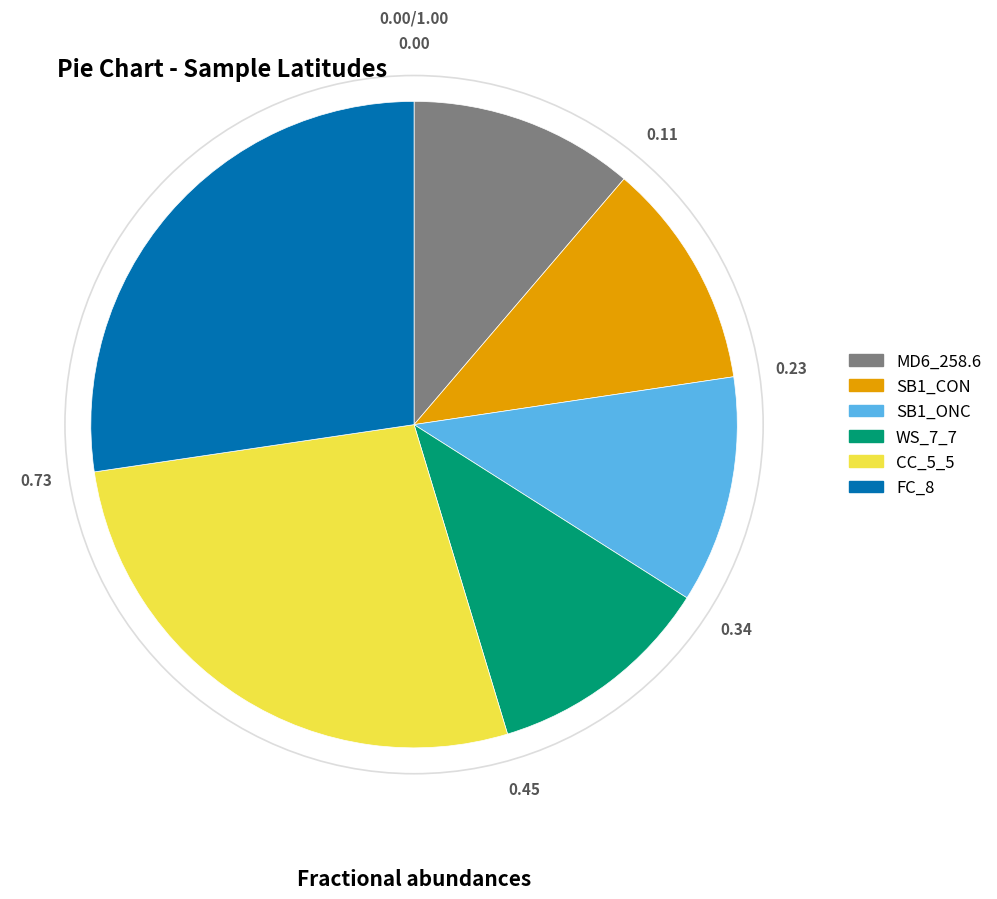

What is the ratio of the value at MD6_258.6 to the value at SB1_CON?

1.0